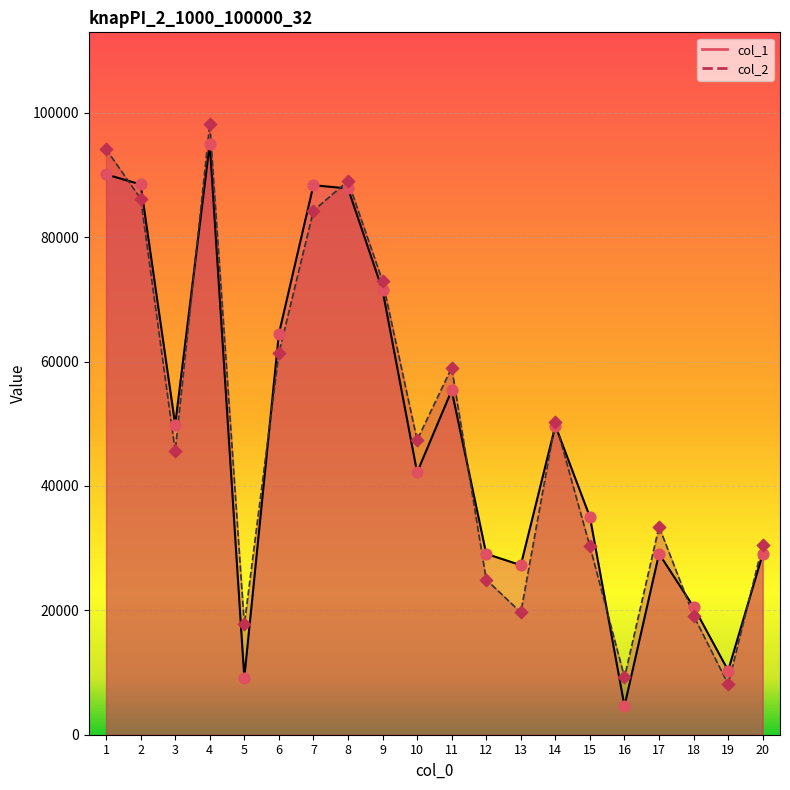

Is the value of col_1 at 15 greater than the value of col_2 at 8?

No